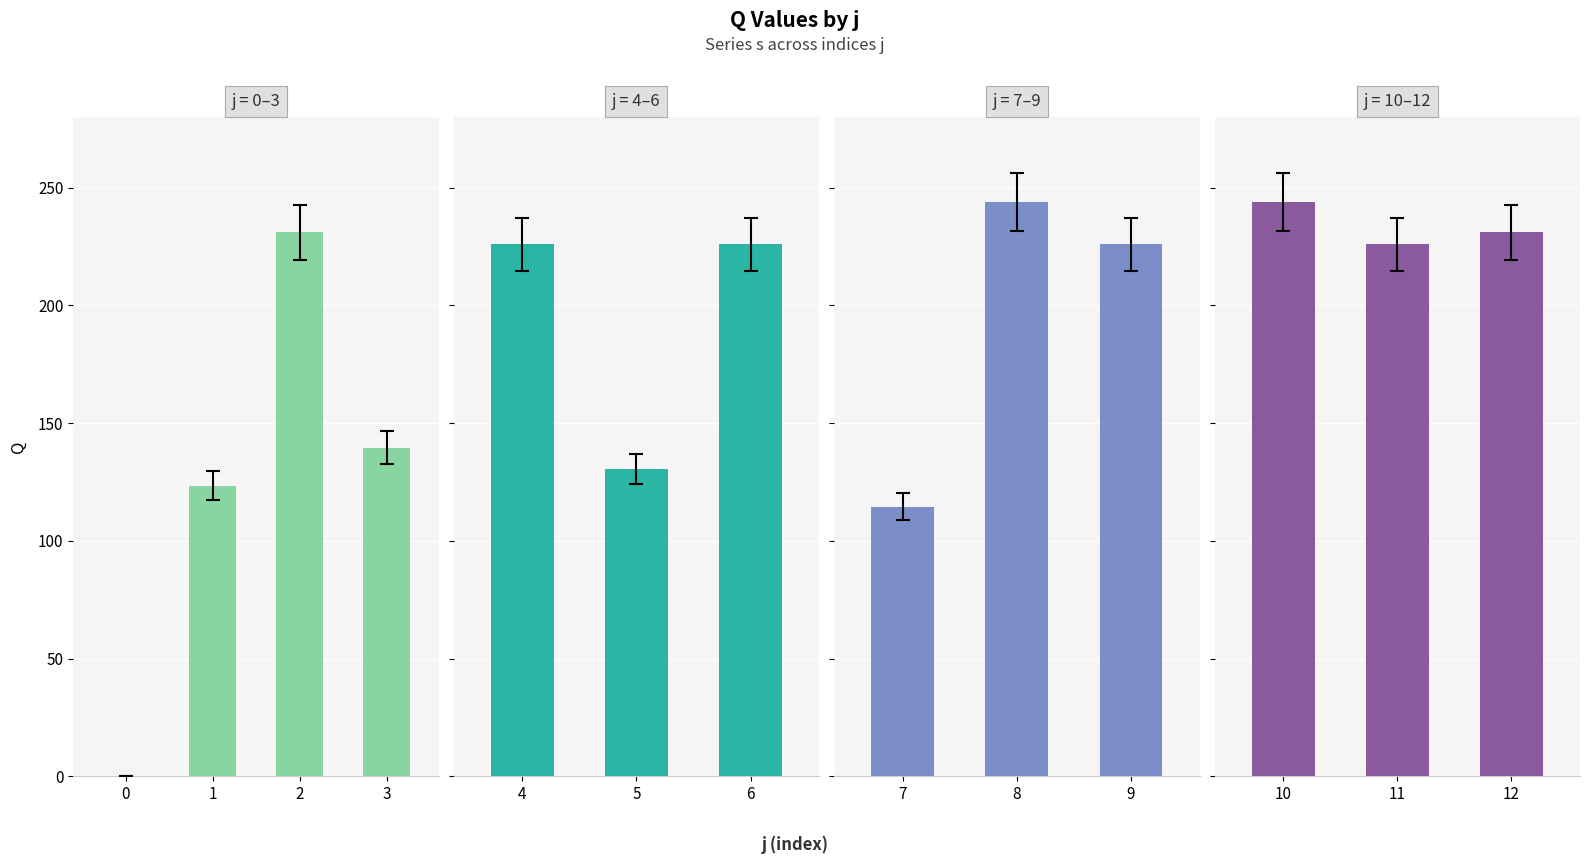

Reading left to right, list all the values displayed in this chart.

Q: 0.0	123.5	231.0	139.5	226.0	130.5	226.0	114.5	244.0	226.0	244.0	226.0	231.0
s: 1.0	1.0	1.0	1.0	1.0	1.0	1.0	1.0	1.0	1.0	1.0	1.0	1.0